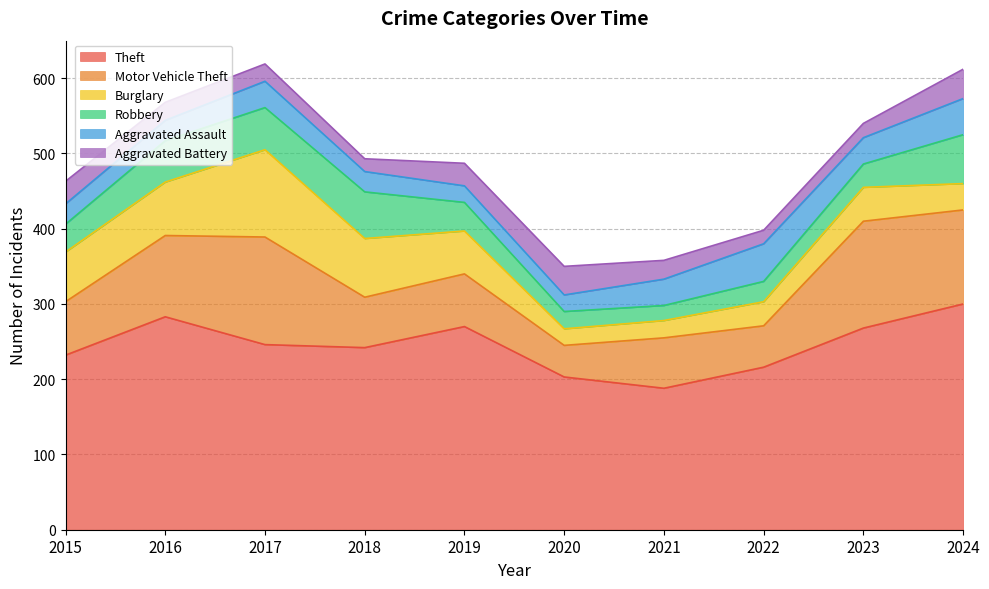

After their last crossing, which series has the higher values: Robbery or Aggravated Battery?

Robbery